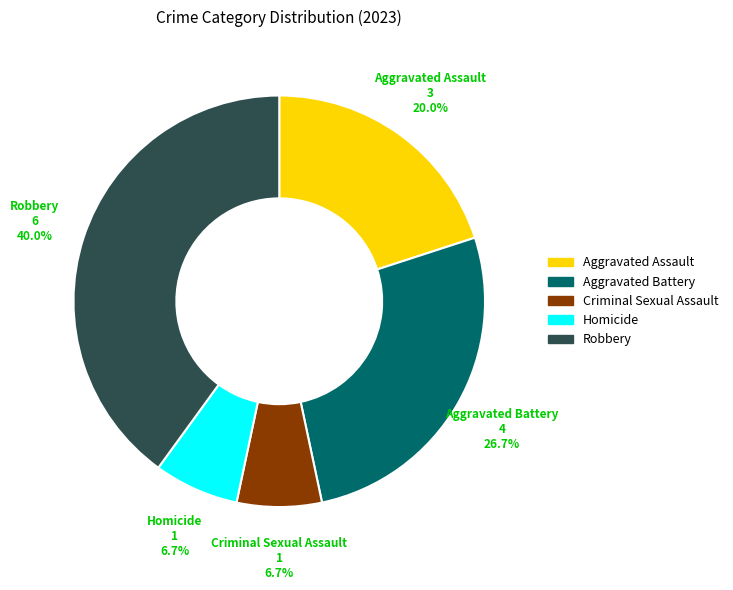

Which category has the biggest portion of the pie?

Robbery